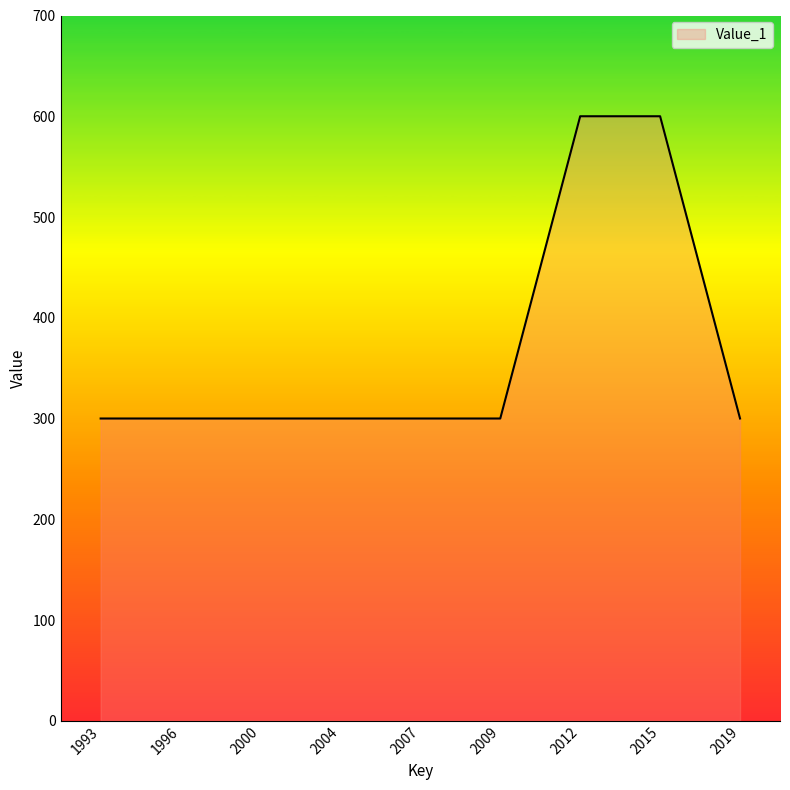

Reading left to right, what are all the values shown in this chart?

300	300	300	300	300	300	600	600	300